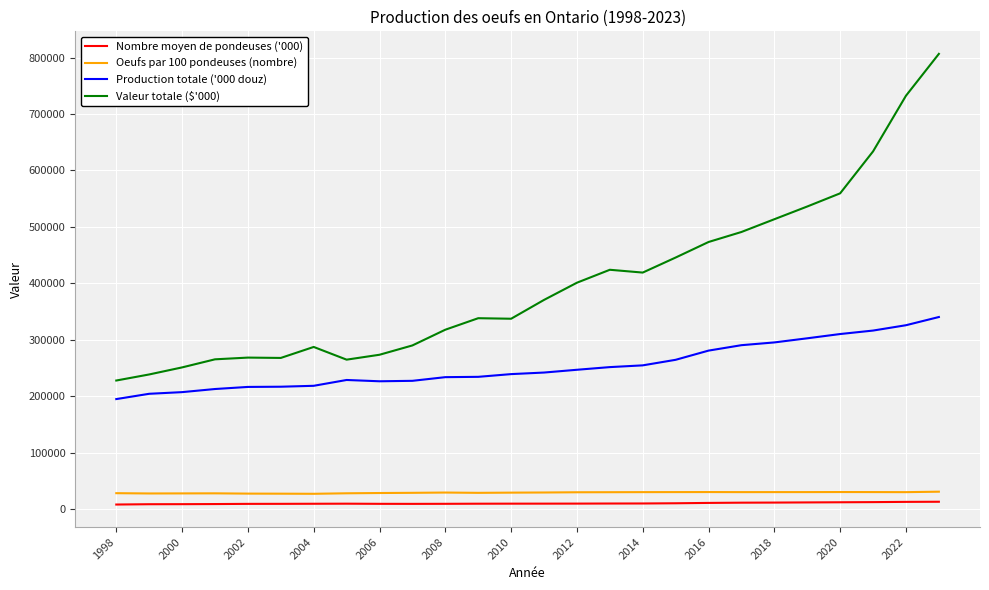

Which series has the widest spread of values?

Valeur totale ($'000)